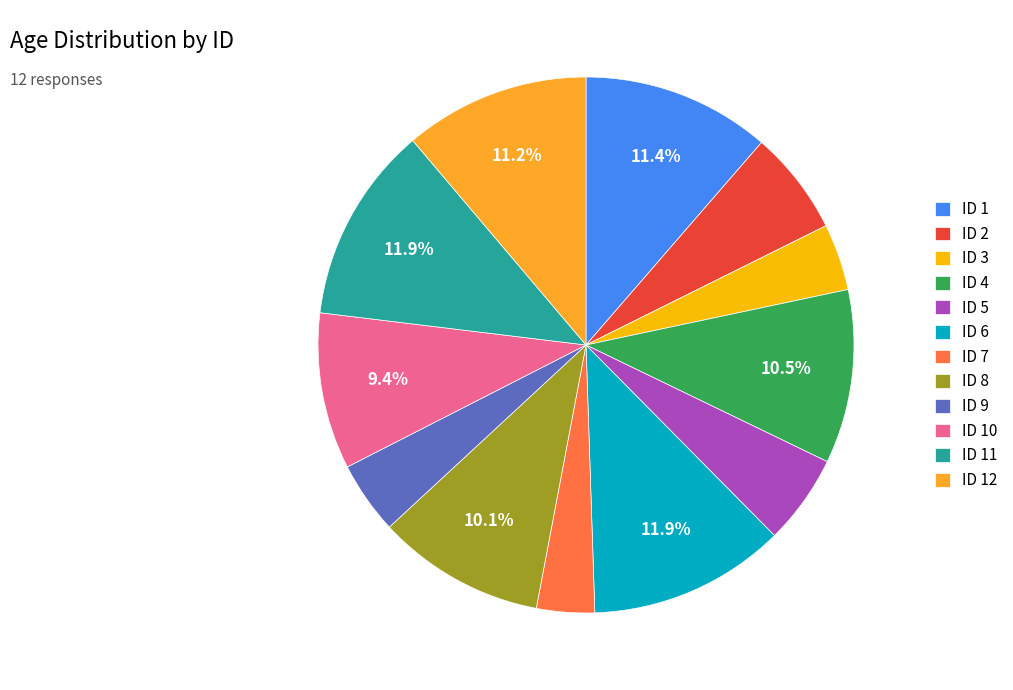

Is the sum of ID 7 and ID 8 greater than half?

No